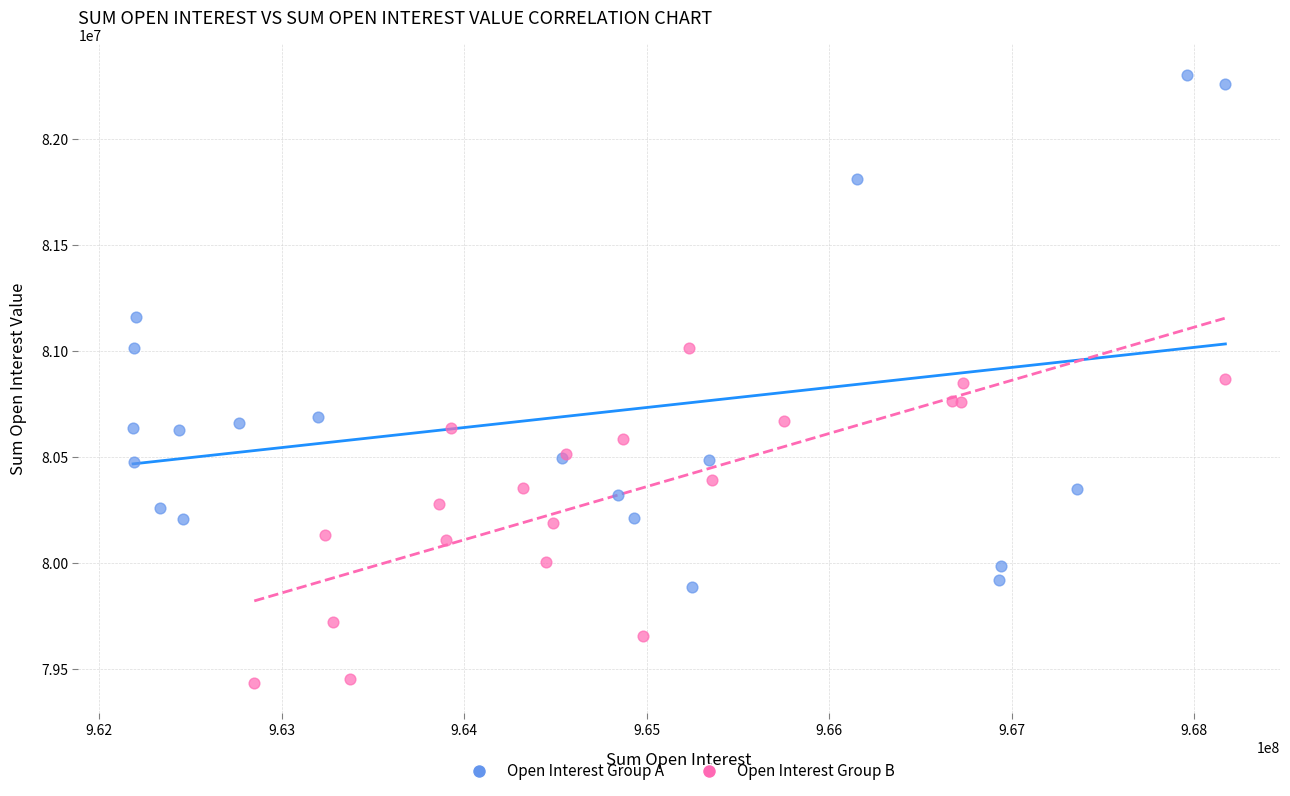

Which series contains the highest Y value?

Open Interest Group A